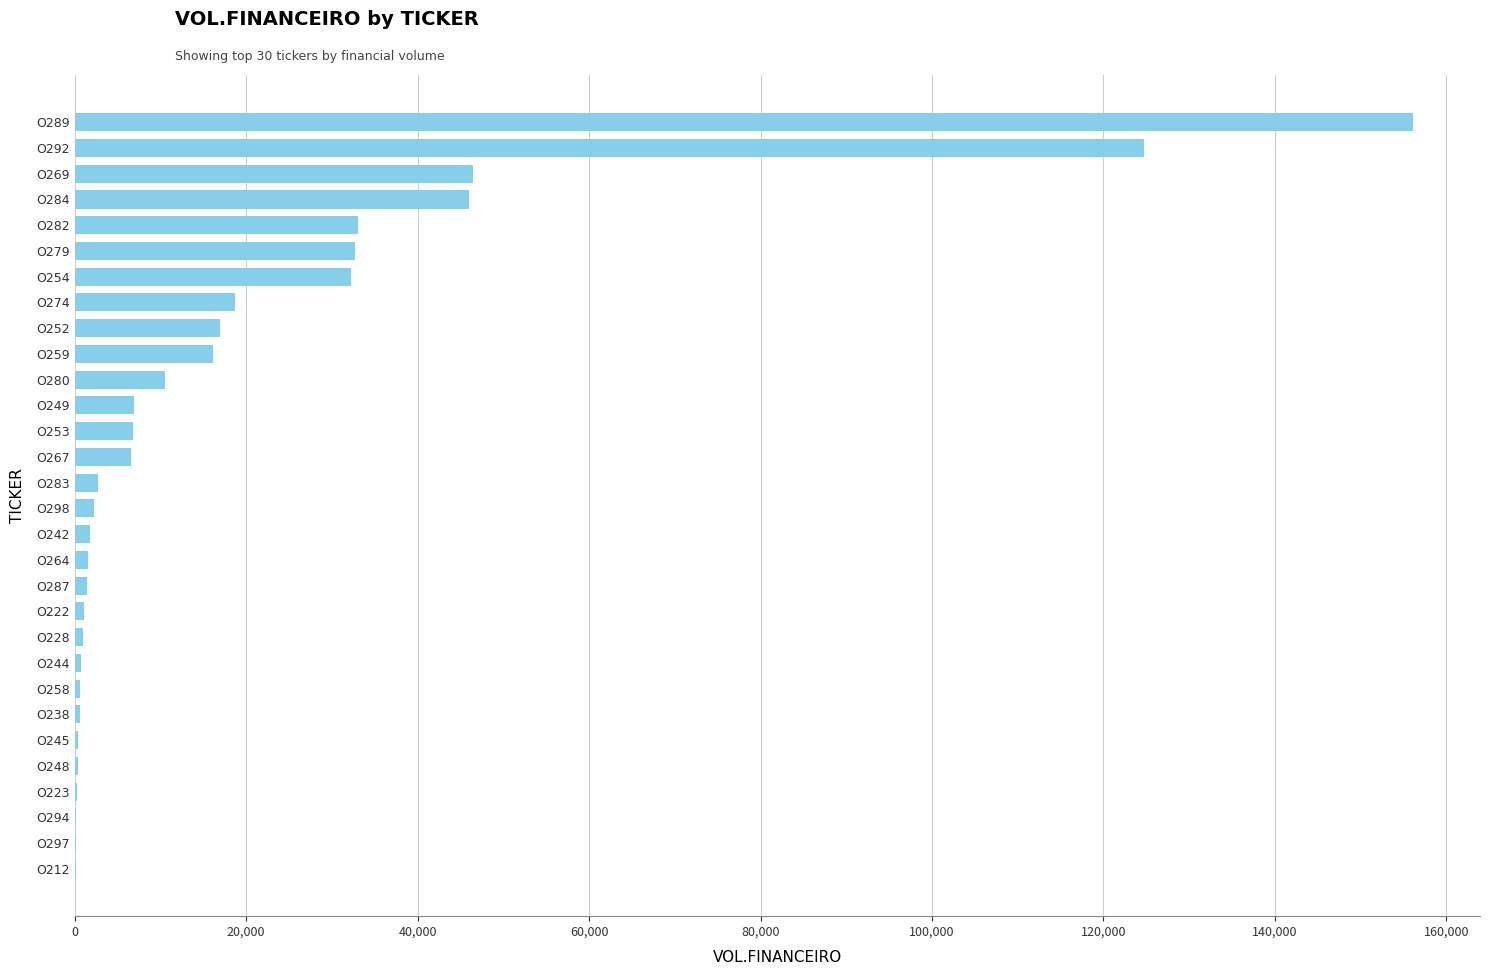

The value at O279 is 32686. True or false?

True